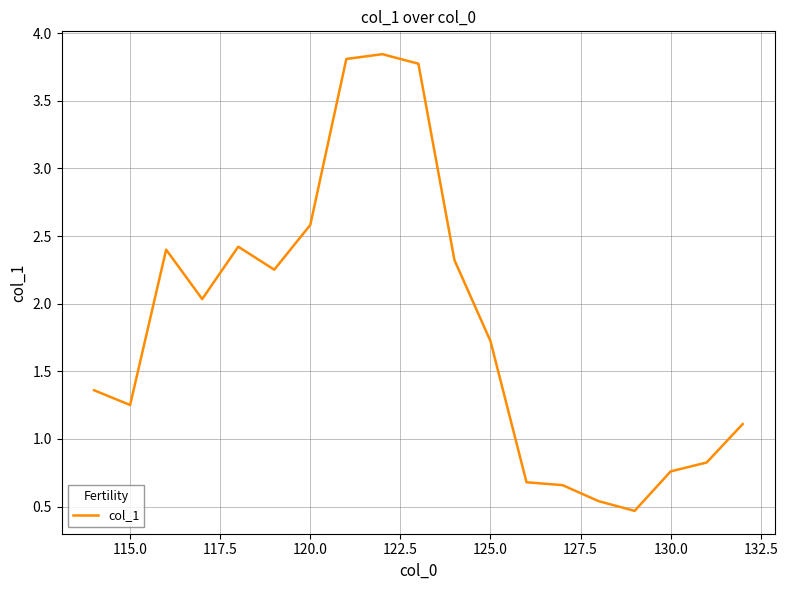

Does the chart have visible grid lines?

Yes